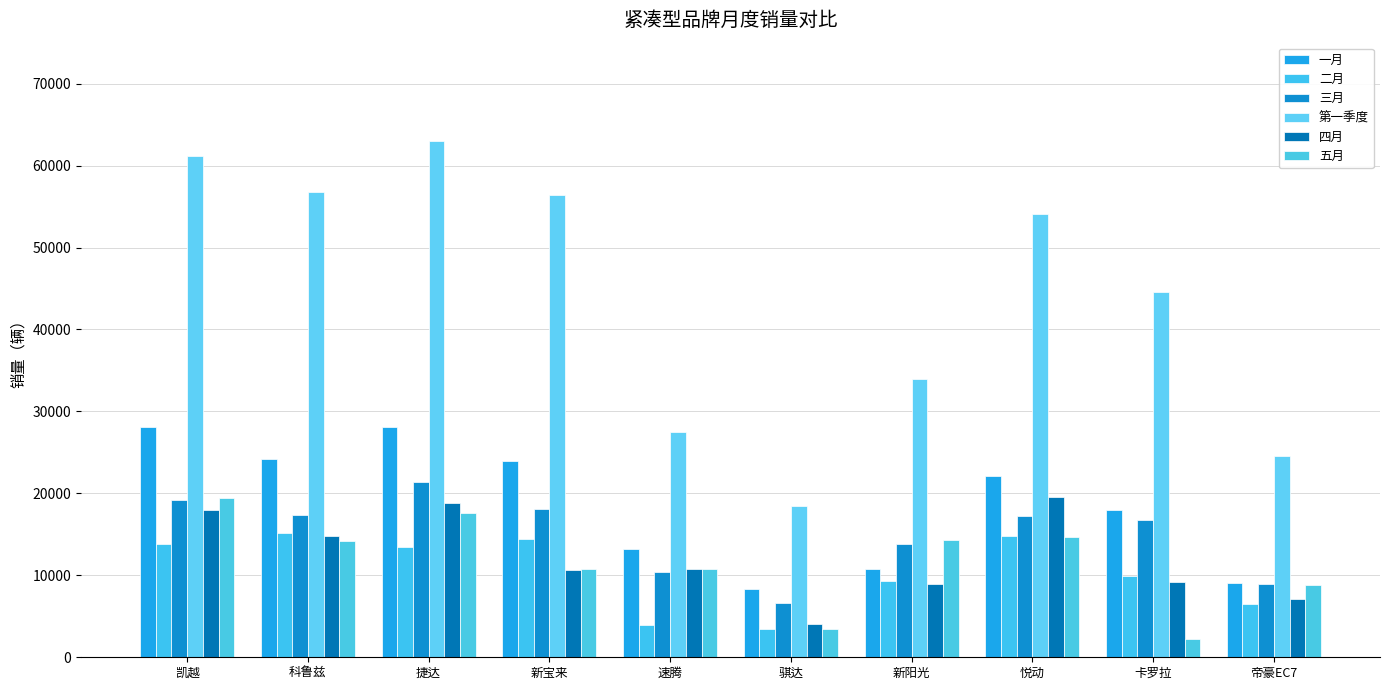

What is the value of the 五月 bar at the 9th from the left?

2277